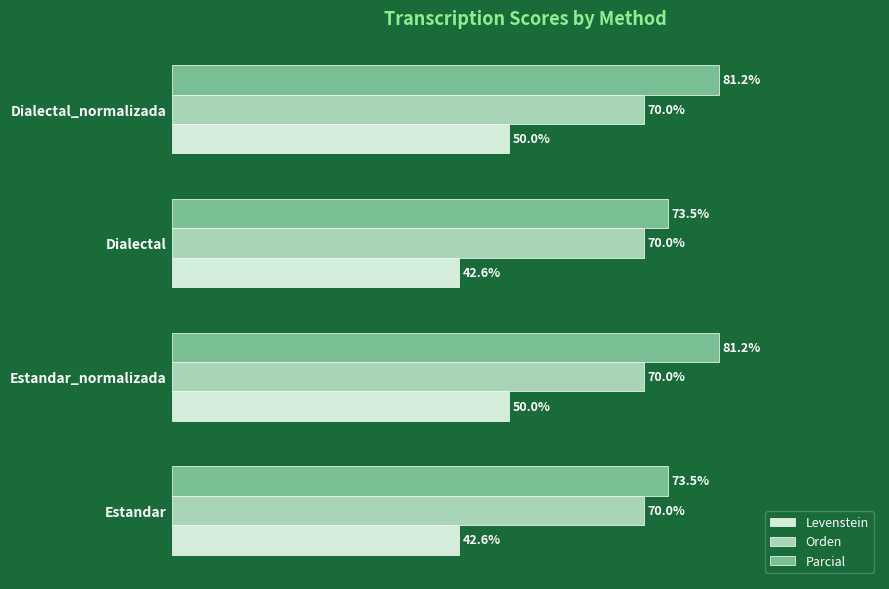

List the series in order of their peak value, highest first.

Parcial, Orden, Levenstein